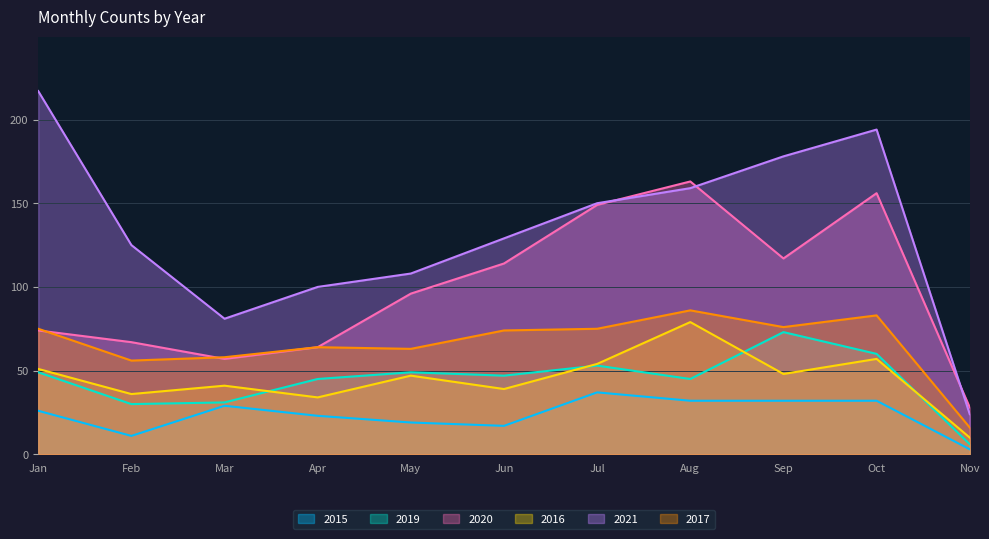

How many data points in 2020 are less than 96?

5